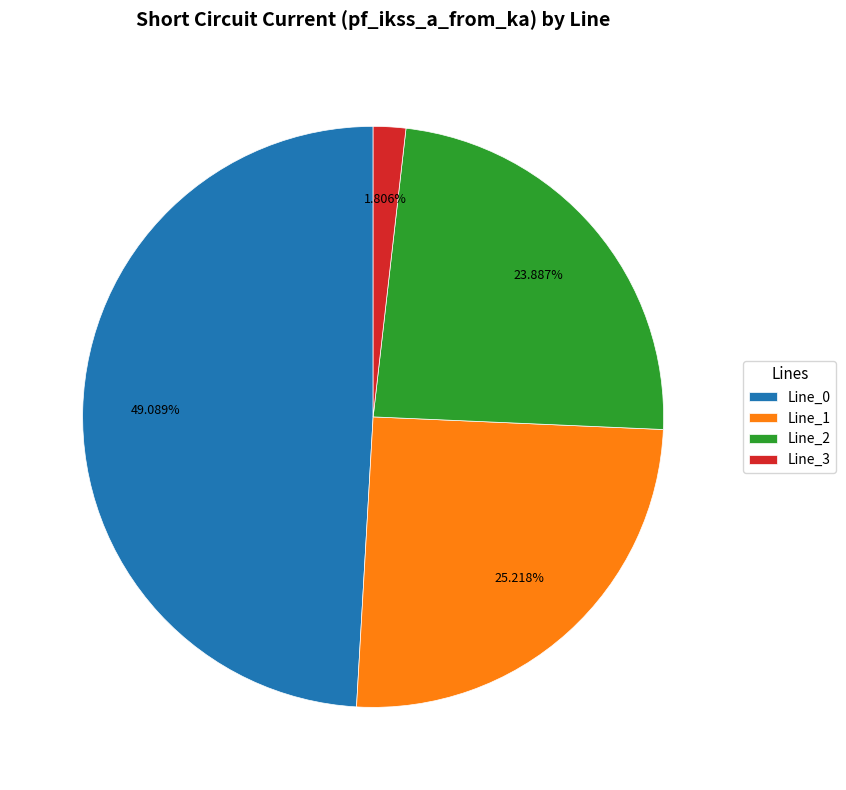

To the nearest percent, what portion does Line_1 represent?

25%